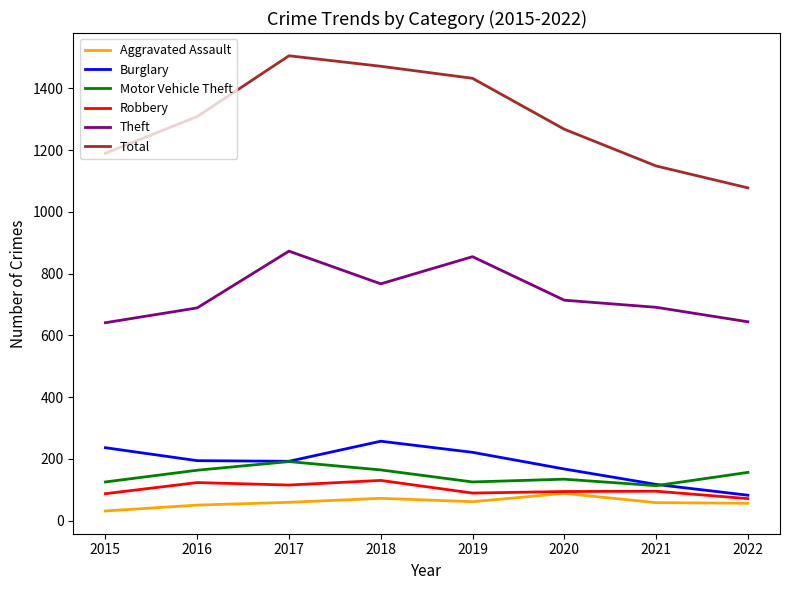

Is it true that Motor Vehicle Theft equals 50 at 2021?

False